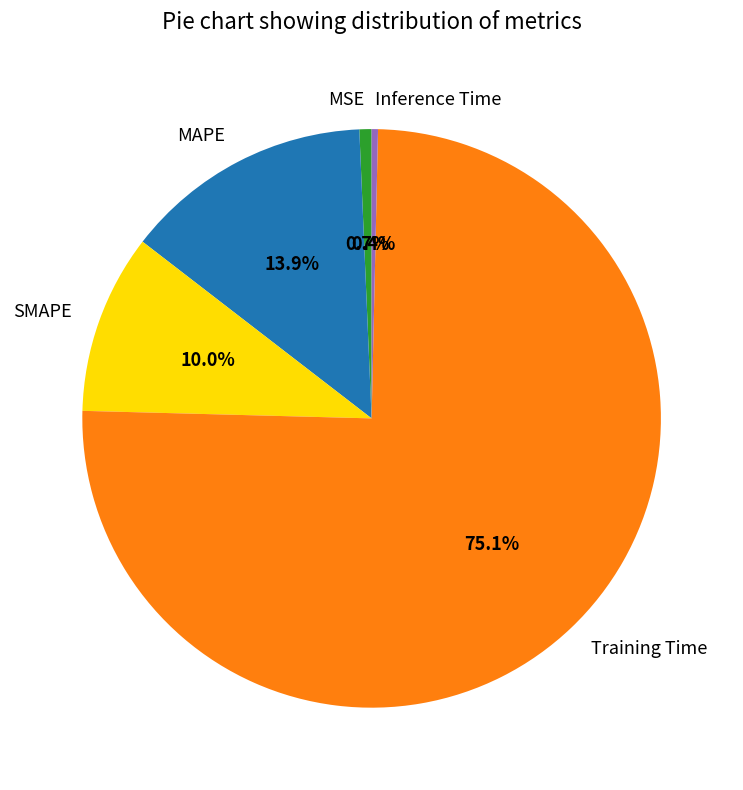

Is there a majority slice in this chart?

Yes